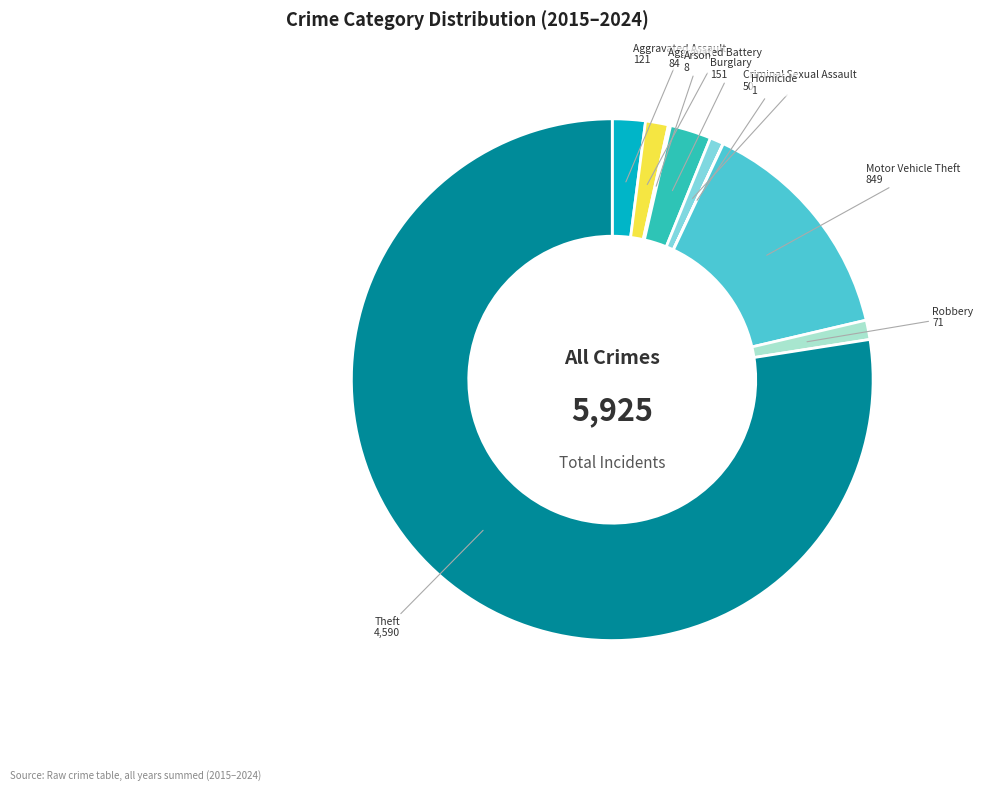

What is the ratio of the value at Theft to the value at Criminal Sexual Assault?

91.8